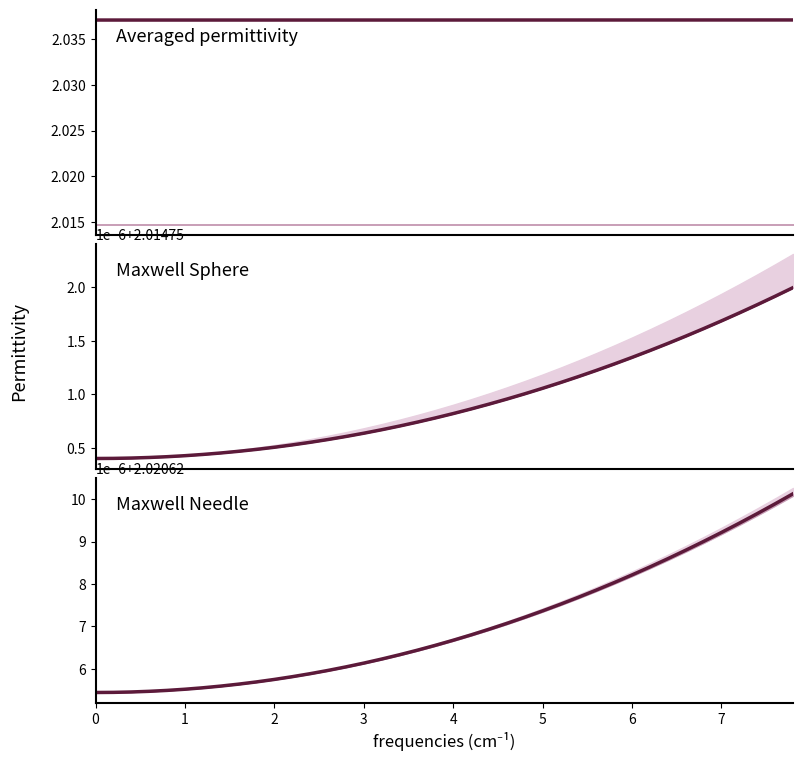

Reading right to left, extract all data points from this chart.

2.0	2.0	2.0	2.0	2.0	2.0	2.0	2.0	2.0	2.0	2.0	2.0	2.0	2.0	2.0	2.0	2.0	2.0	2.0	2.0	2.0	2.0	2.0	2.0	2.0	2.0	2.0	2.0	2.0	2.0	2.0	2.0	2.0	2.0	2.0	2.0	2.0	2.0	2.0	2.0